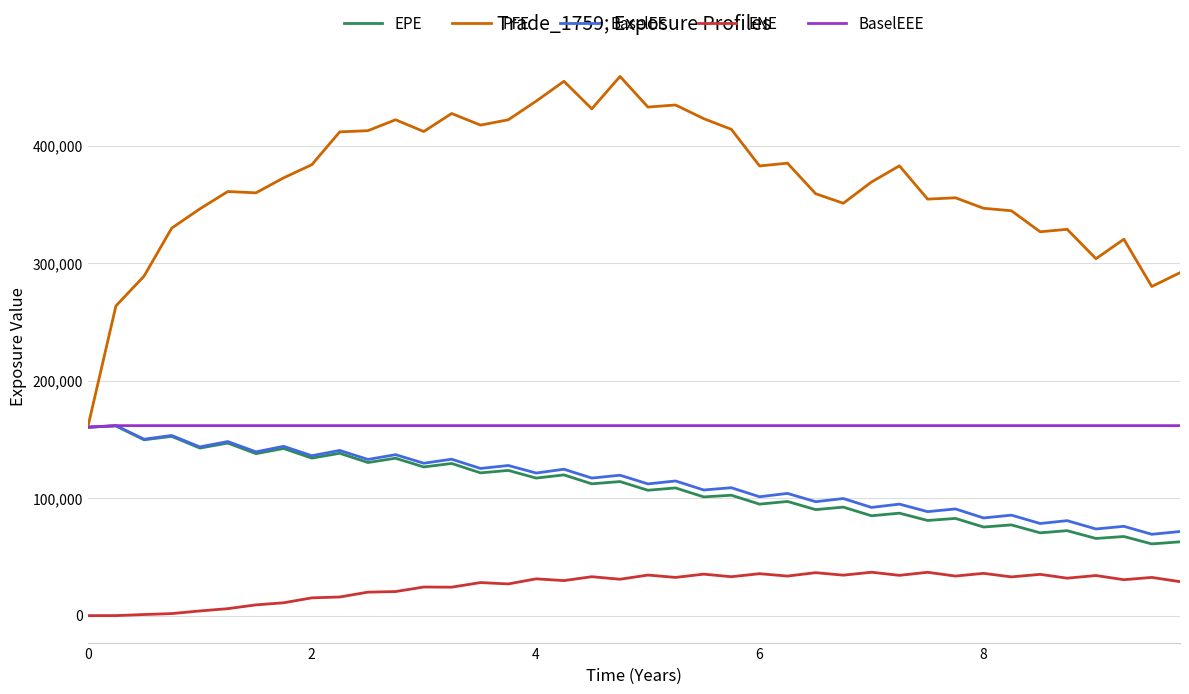

How many lines are shown in the chart?

5